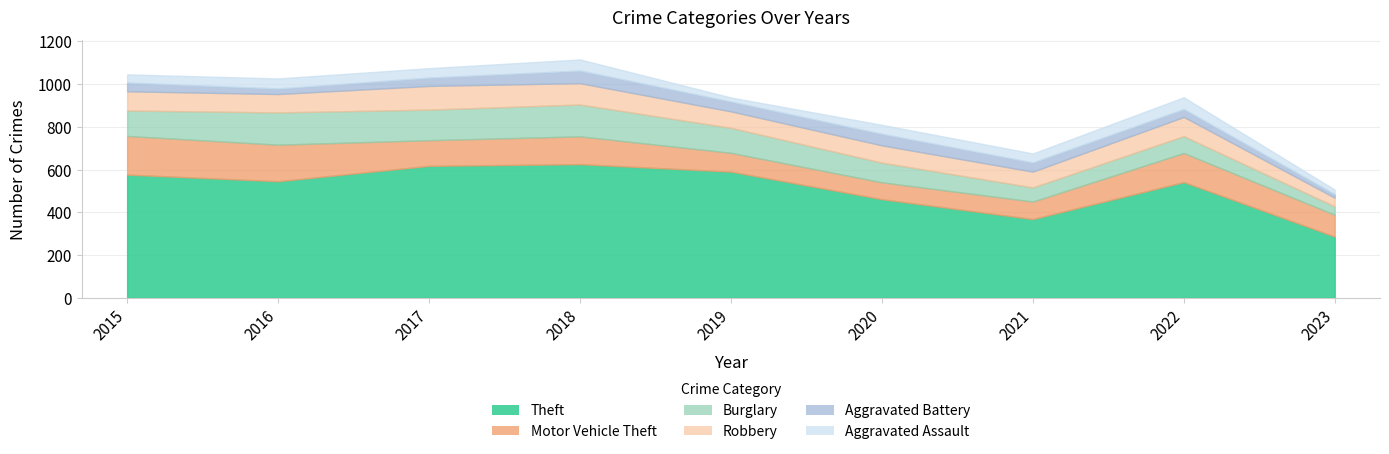

Which series changed the most between 2015 and 2022?

Motor Vehicle Theft